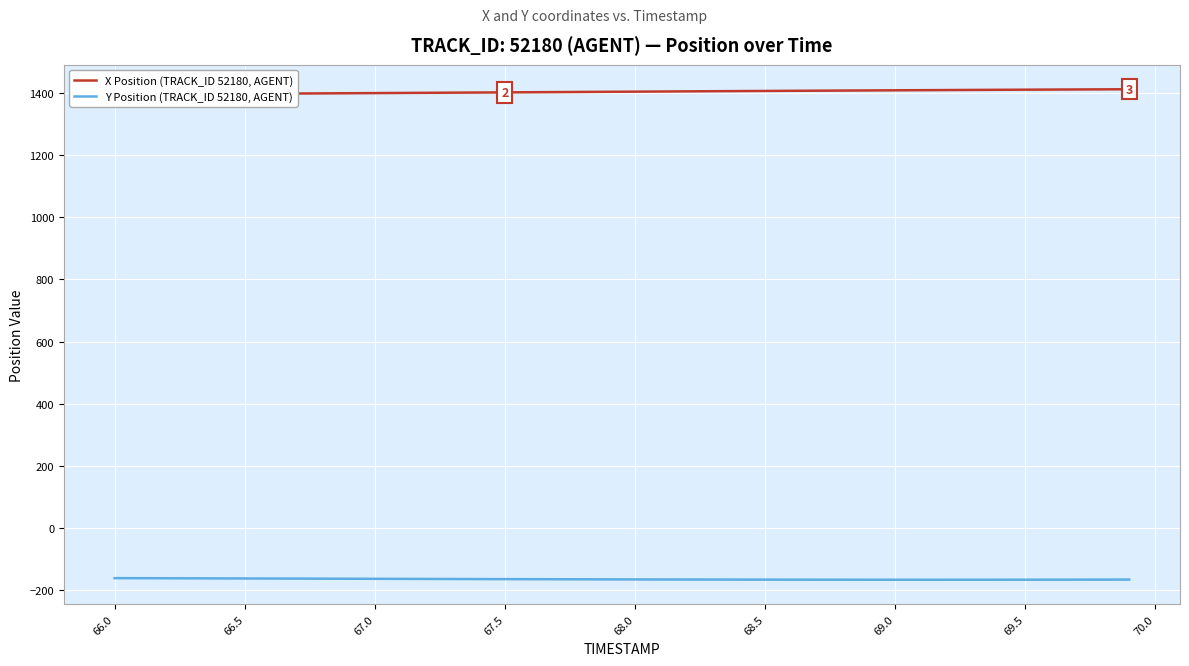

True or false: Y Position (TRACK_ID 52180, AGENT) has a value of -251.6 at 68.0.

False